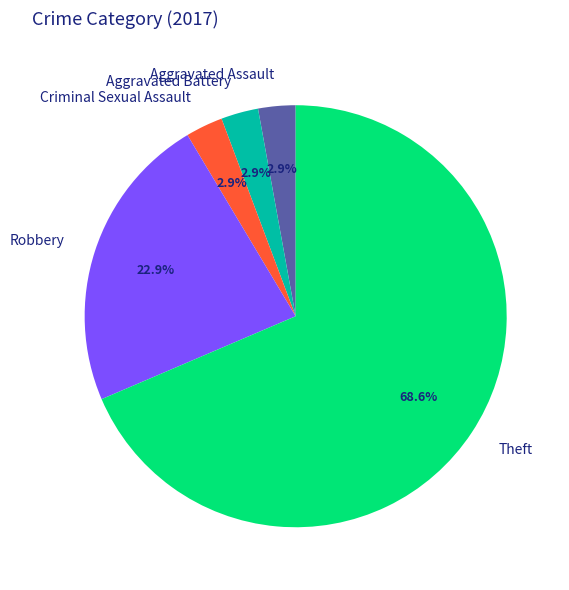

Does any single category account for the majority?

Yes